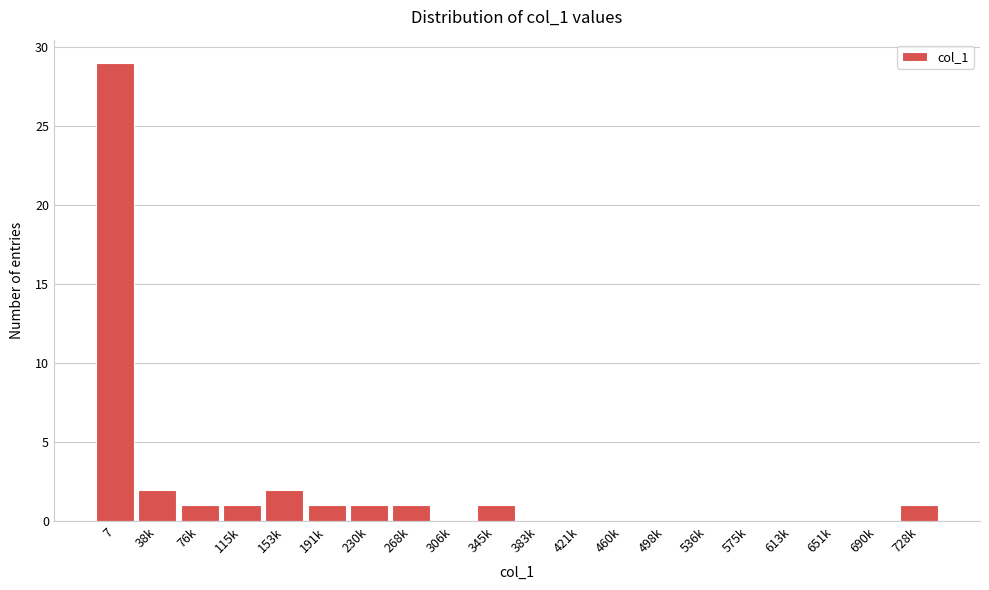

Reading left to right, extract all data points from this chart.

7=29	38k=2	76k=1	115k=1	153k=2	191k=1	230k=1	268k=1	306k=0	345k=1	383k=0	421k=0	460k=0	498k=0	536k=0	575k=0	613k=0	651k=0	690k=0	728k=1